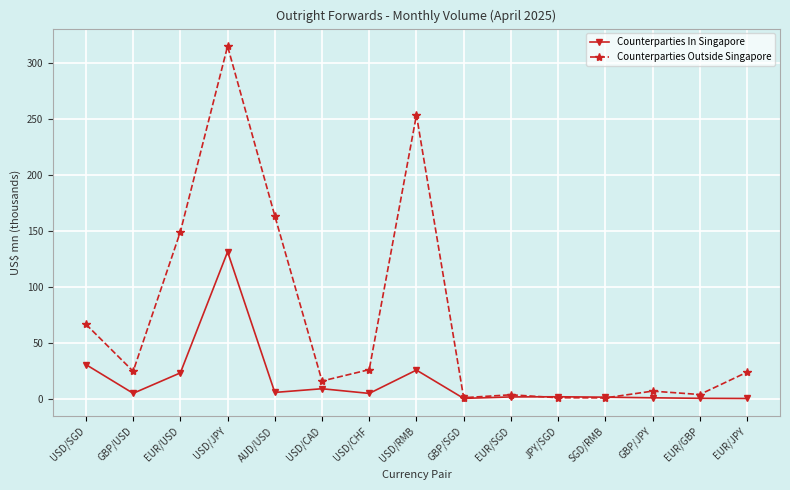

Which series has the widest spread of values?

Counterparties Outside Singapore